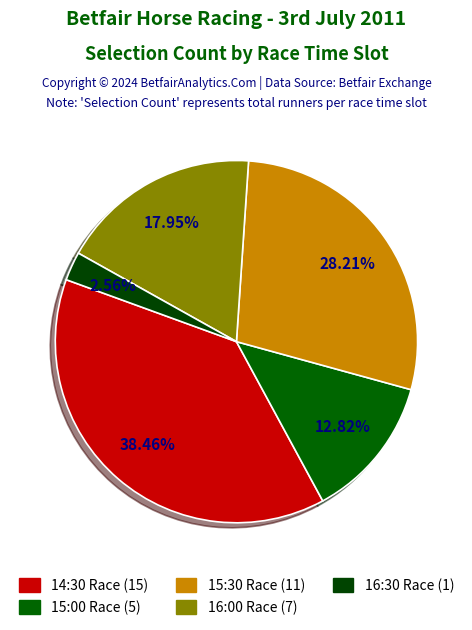

Is there any slice that represents more than half of the pie?

No